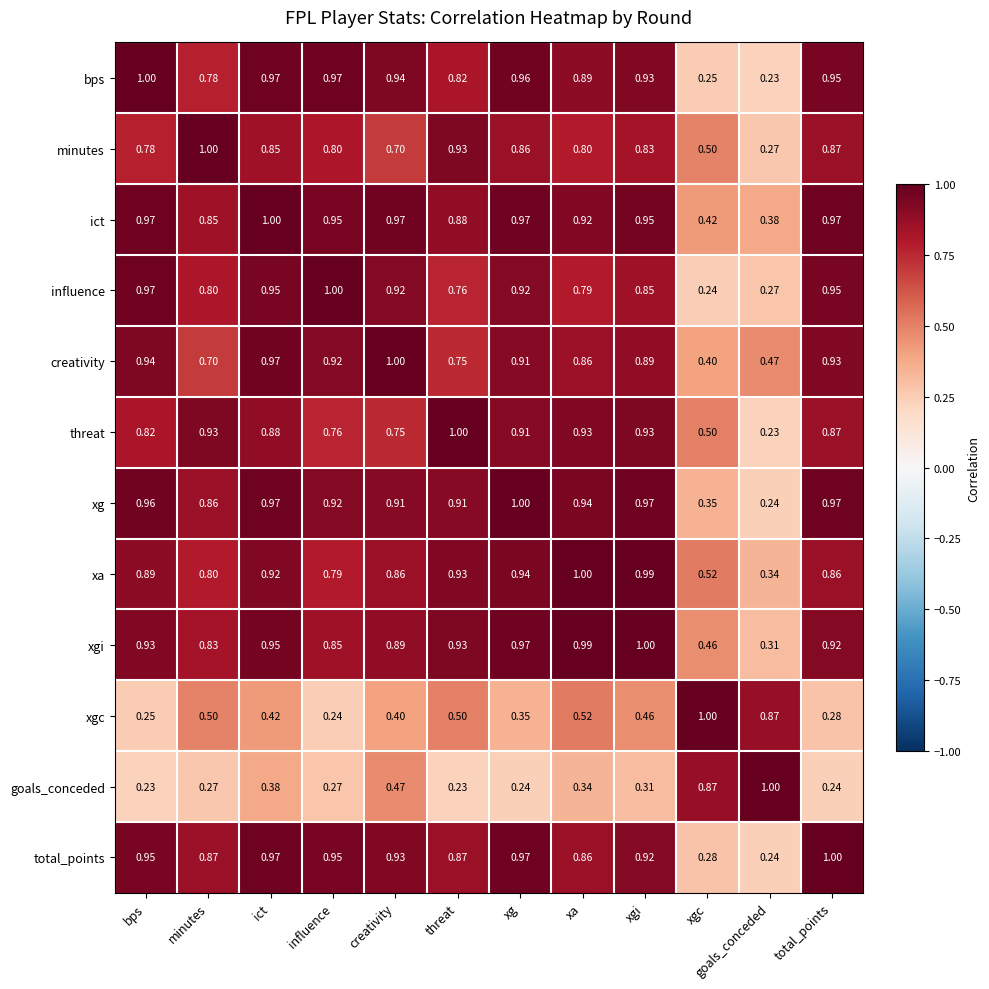

How many series are shown in this chart?

12